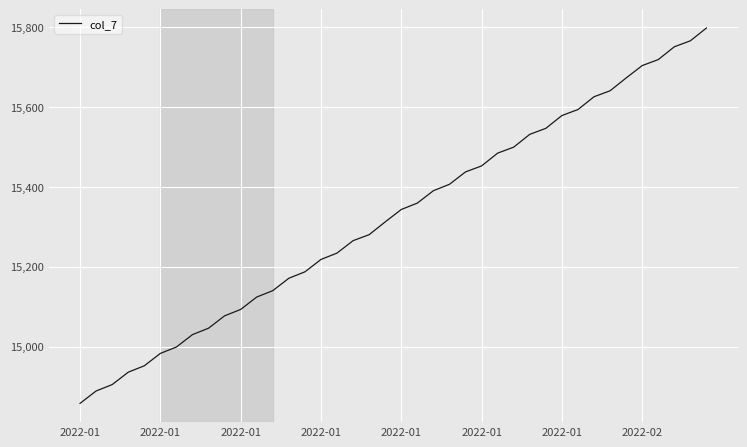

What is the difference between the maximum and minimum values?

939